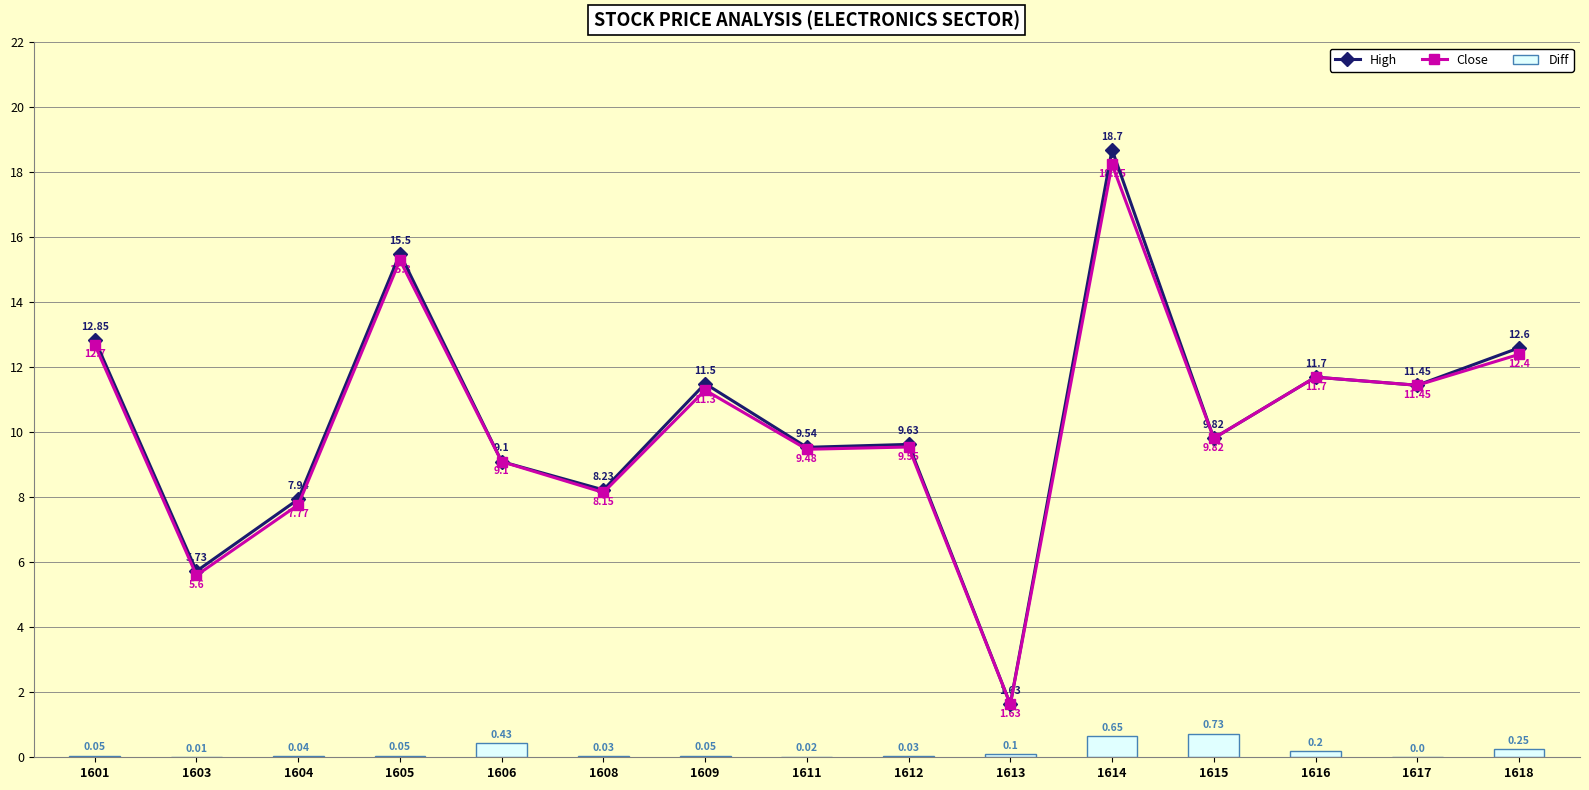

At which category is the sum across all series the highest?

1614